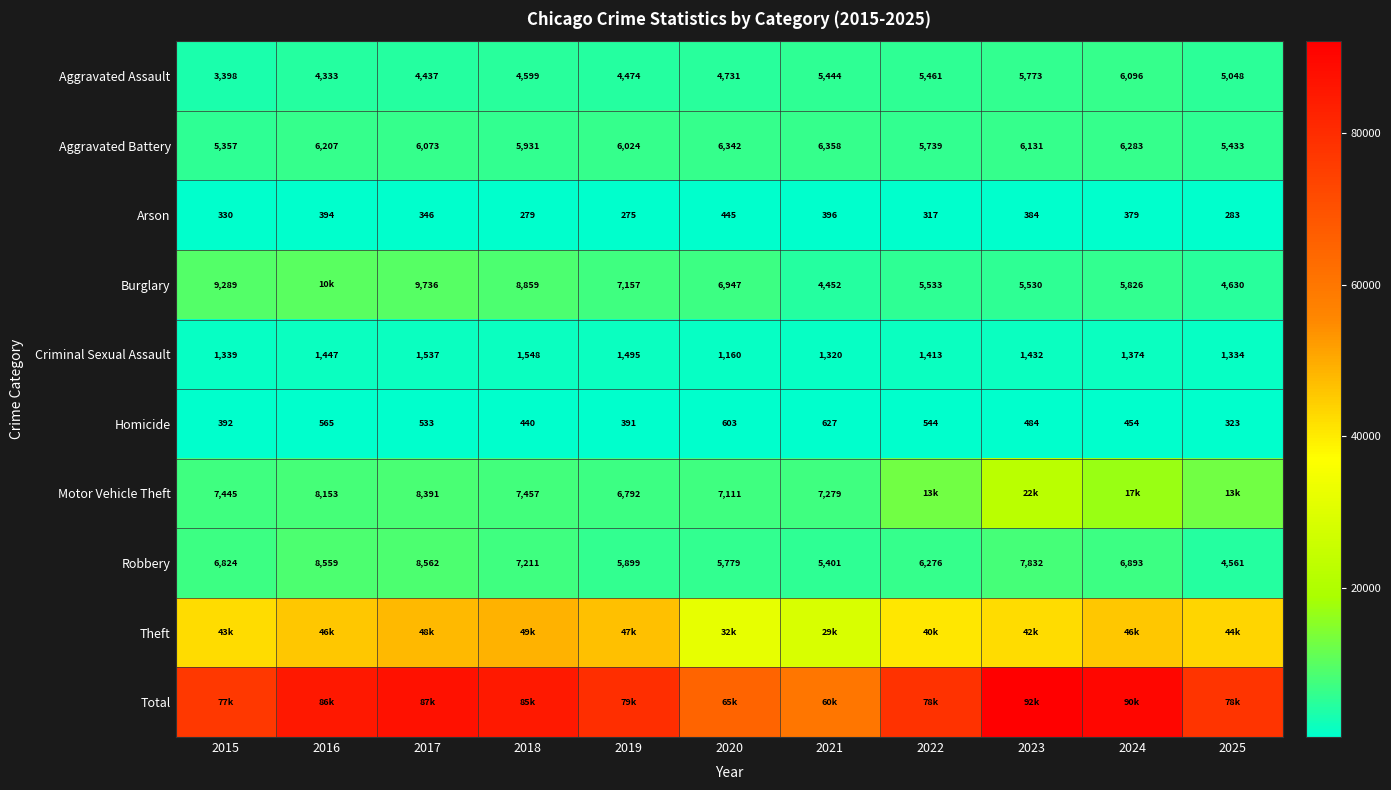

What is the sum of the Criminal Sexual Assault values at 2015 and 2018?

2887